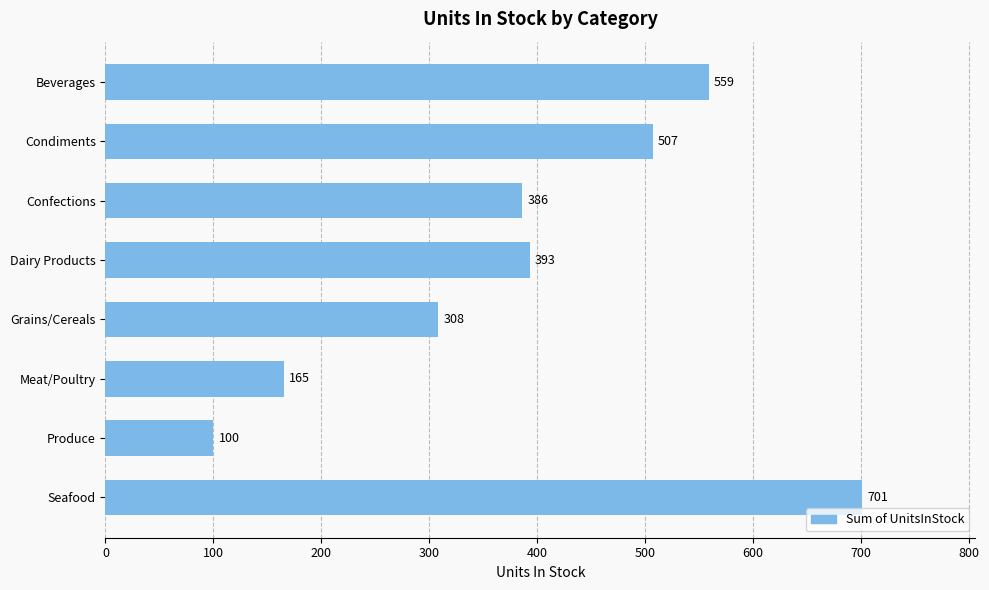

Reading top to bottom, extract all data points from this chart.

Beverages=559	Condiments=507	Confections=386	Dairy Products=393	Grains/Cereals=308	Meat/Poultry=165	Produce=100	Seafood=701